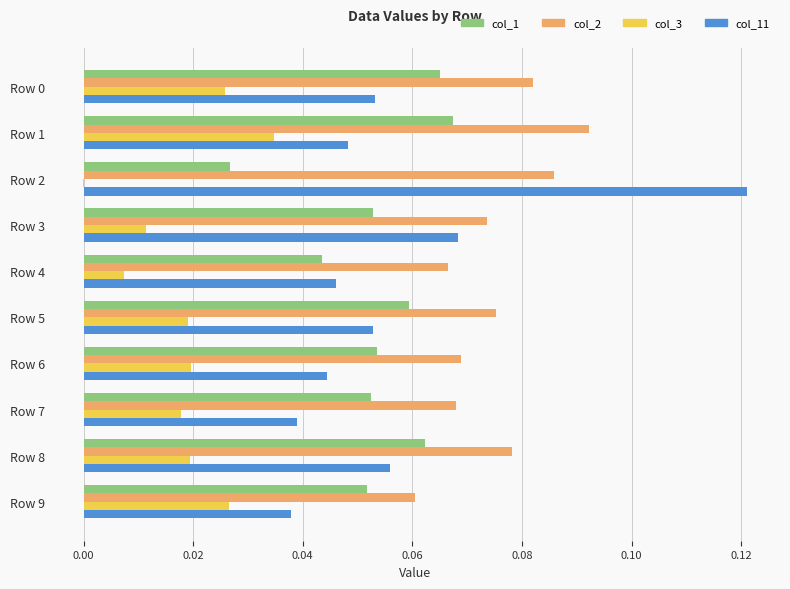

Which category has the highest value in the col_11 series?

Row 2